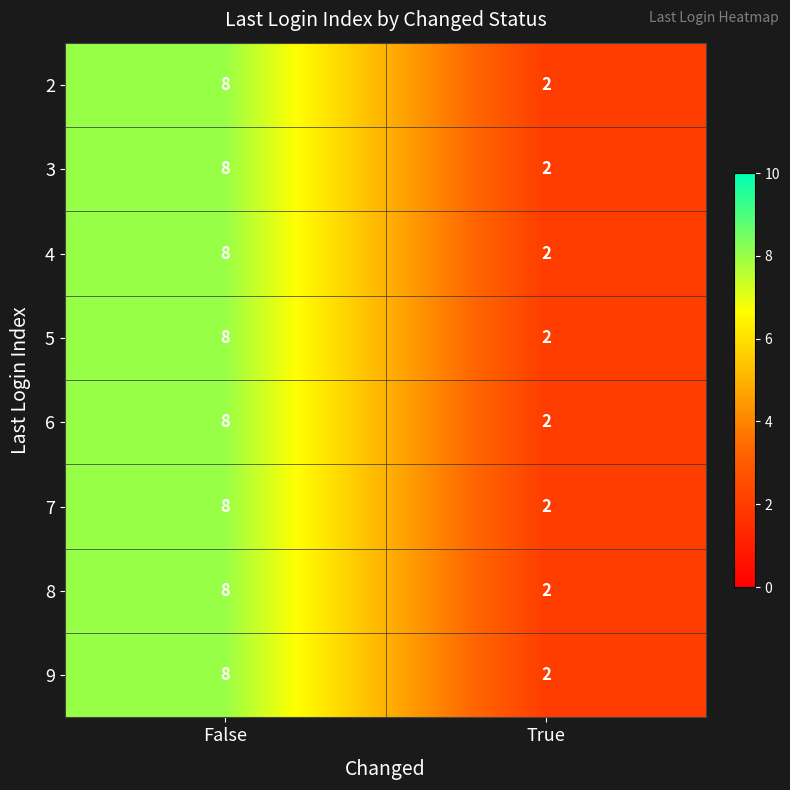

At which category is the sum across all series the highest?

False